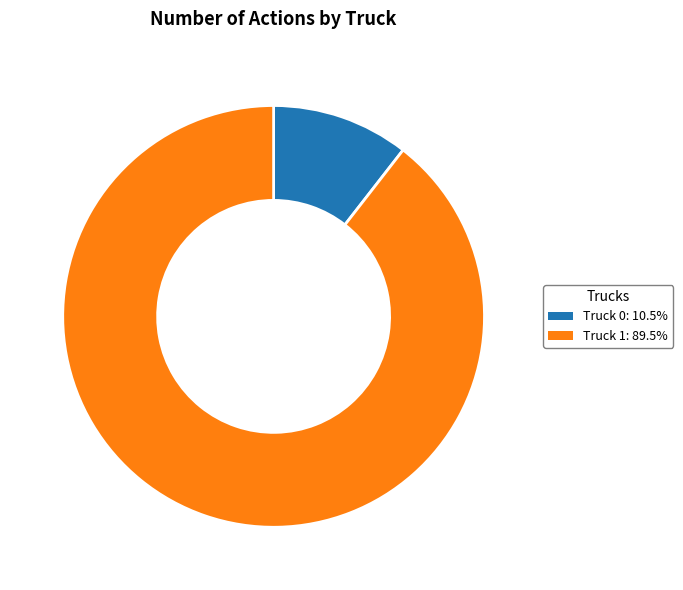

Combined, do Truck 0: 10.5% and Truck 1: 89.5% account for over 50%?

Yes